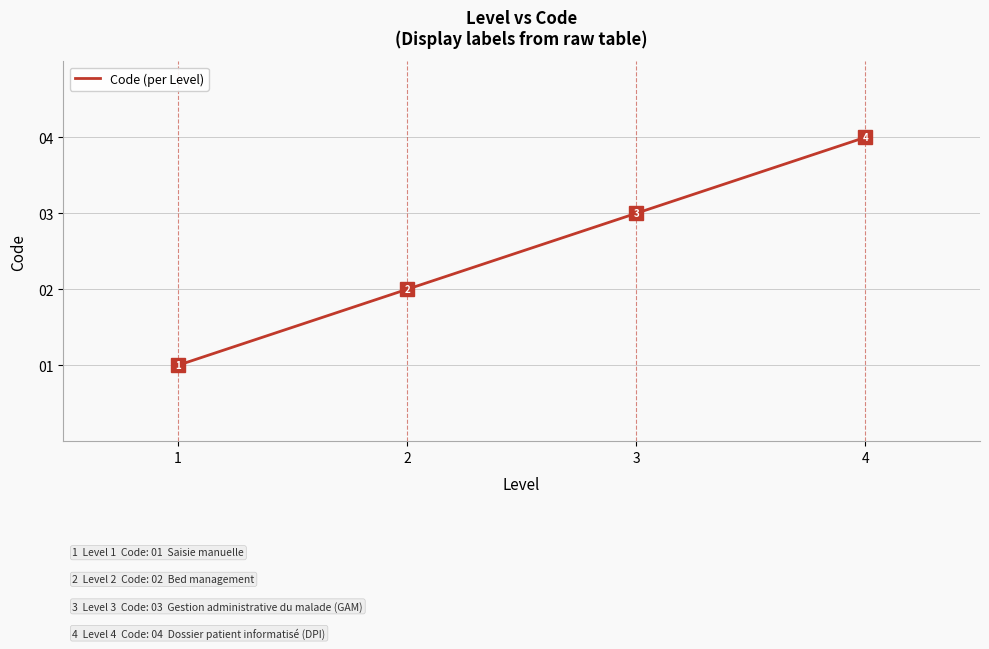

How many values are between 2 and 4?

3